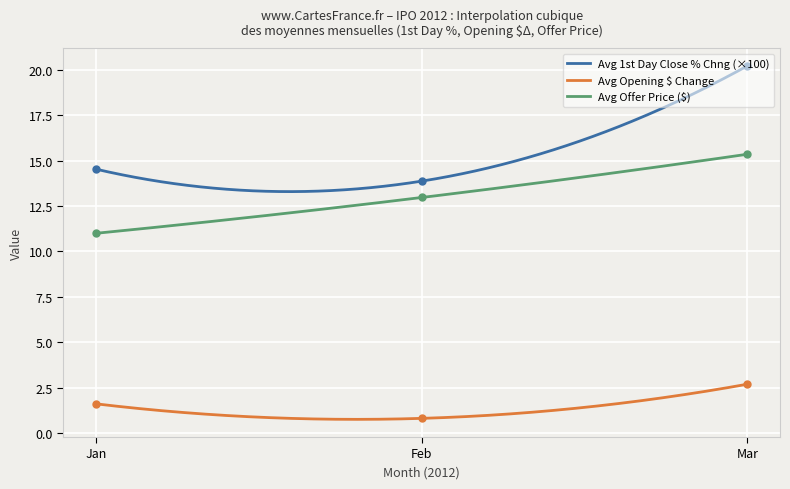

True or false: Avg Opening $ Change and Avg 1st Day Close % Chng (×100) intersect in this chart.

False